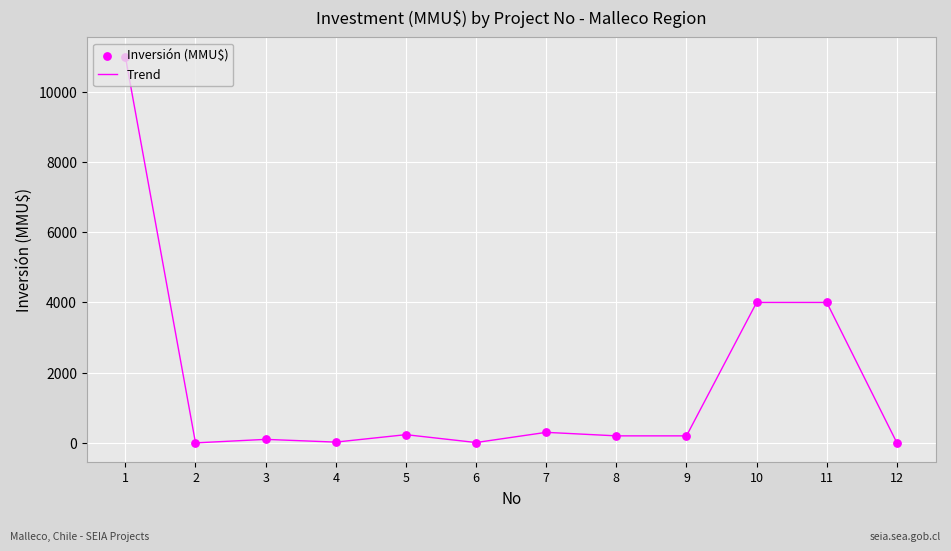

What is the difference between the maximum and minimum values?

11000